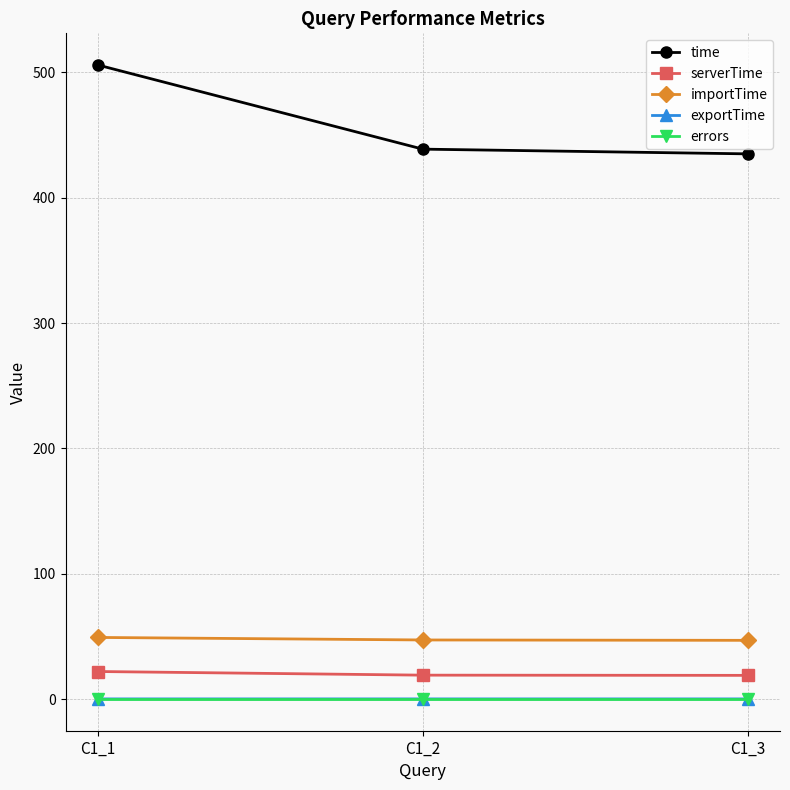

What is the value of the importTime point at the 3rd from the left?

46.8